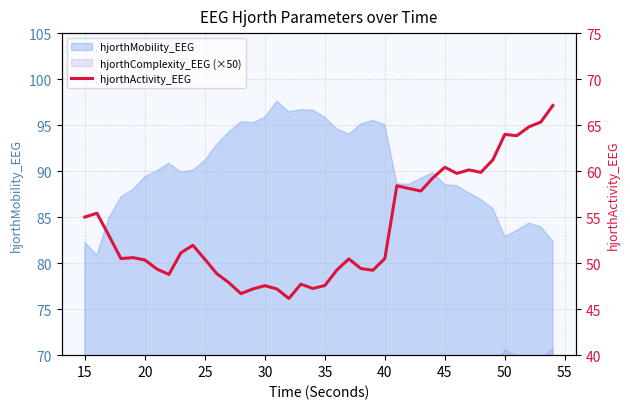

Where is the data nearest to the value 56?

15